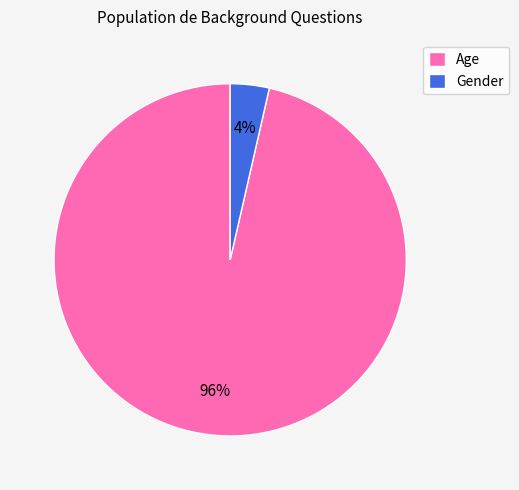

Is it true that Gender is 18% of the pie?

False